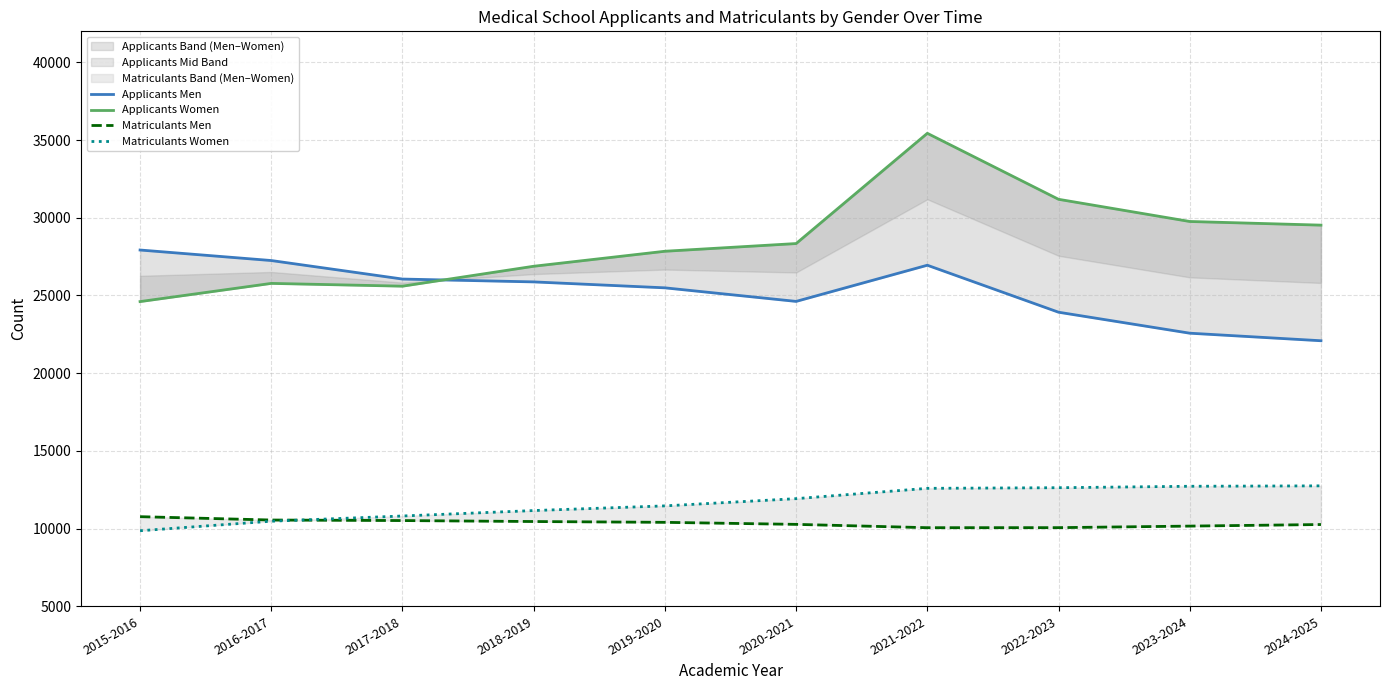

Does the chart display data point markers on the line(s)?

No